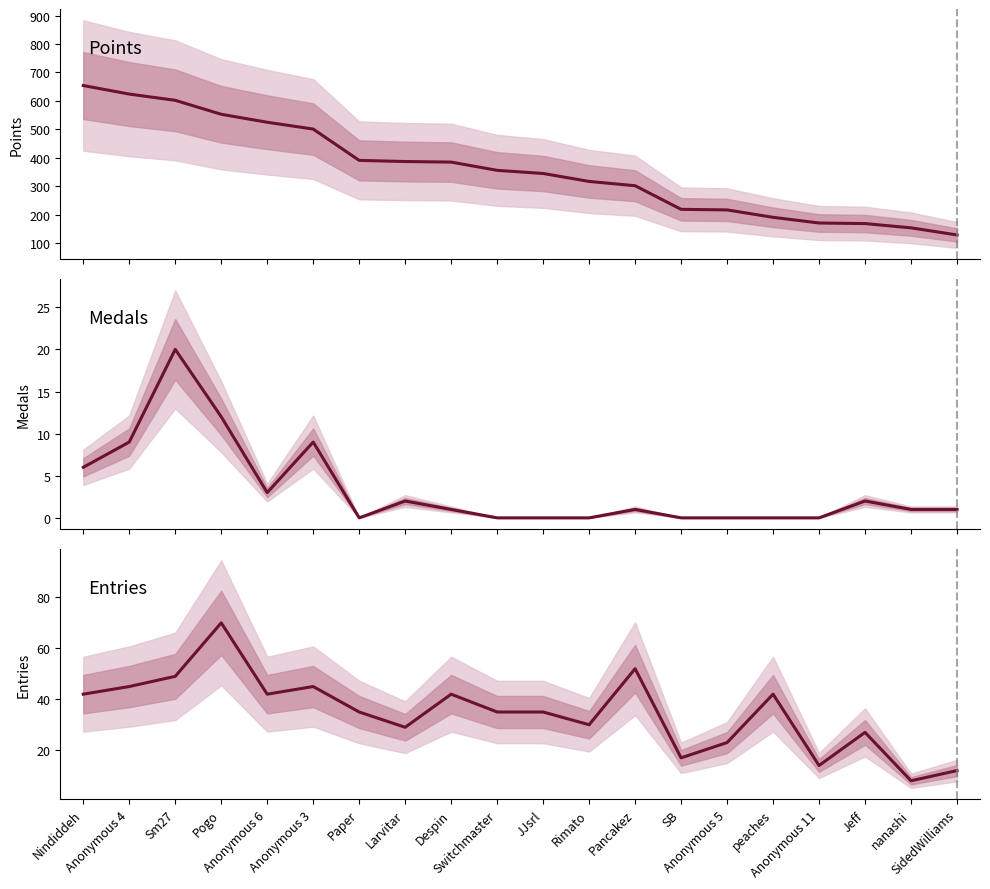

What is the sum of the Entries values at SidedWilliams and Anonymous 6?

54